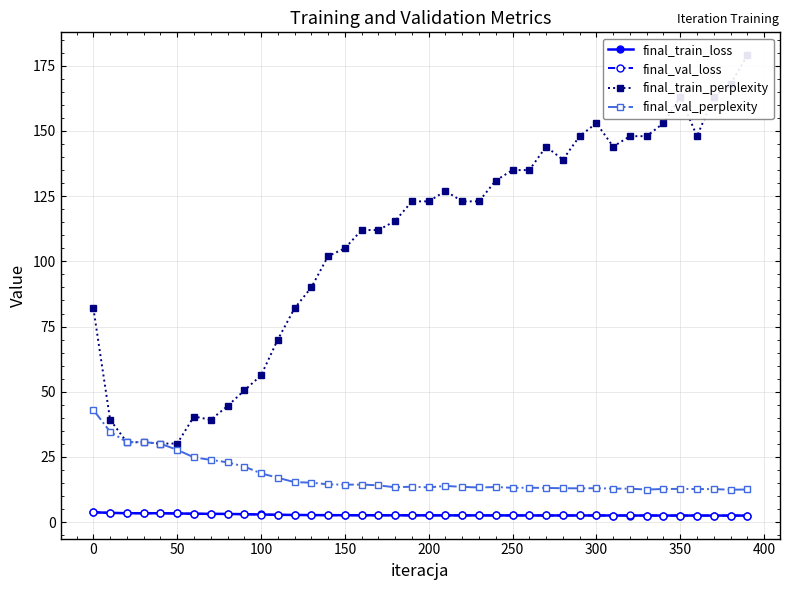

How many intersections are there between final_val_loss and final_train_loss?

9